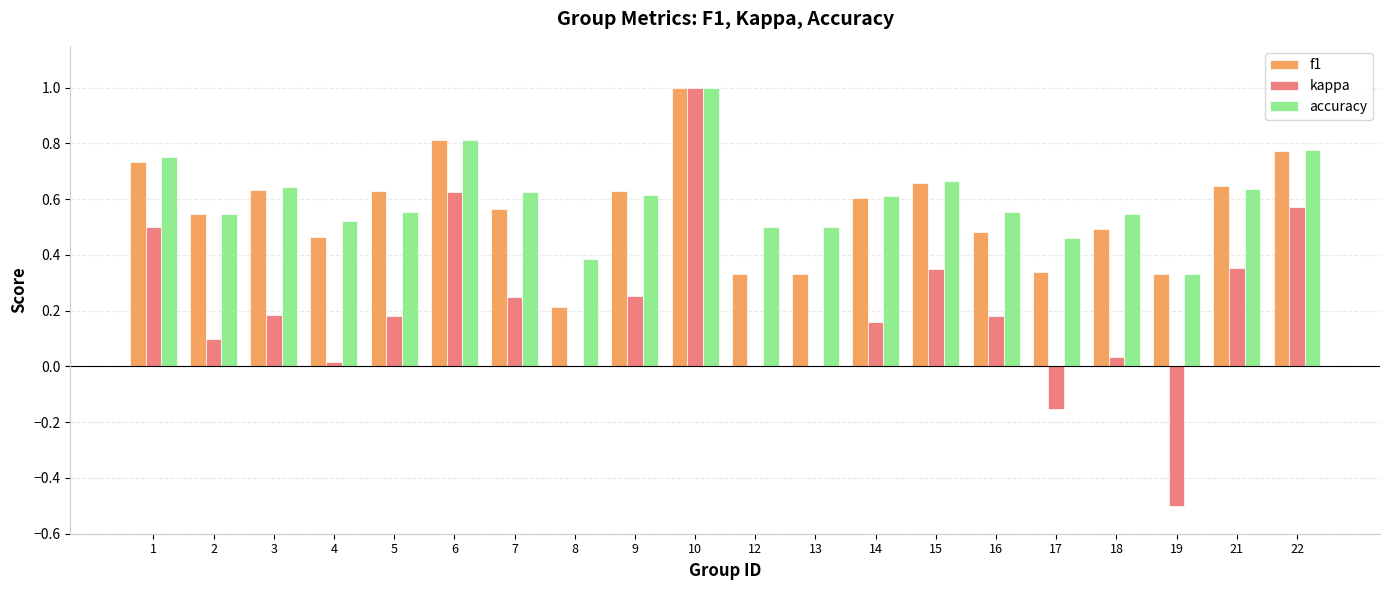

Which series has the widest spread of values?

kappa